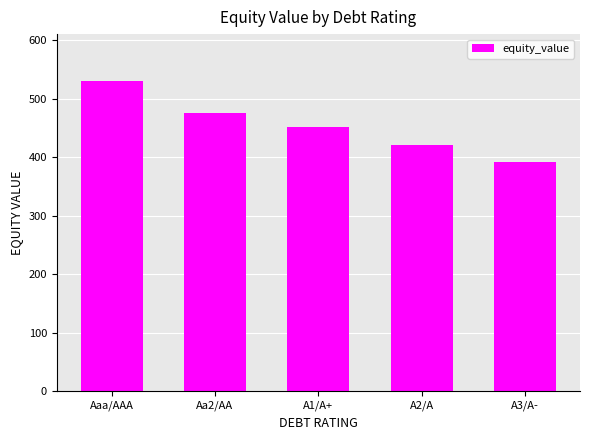

Between A1/A+ and Aaa/AAA, which is larger?

Aaa/AAA